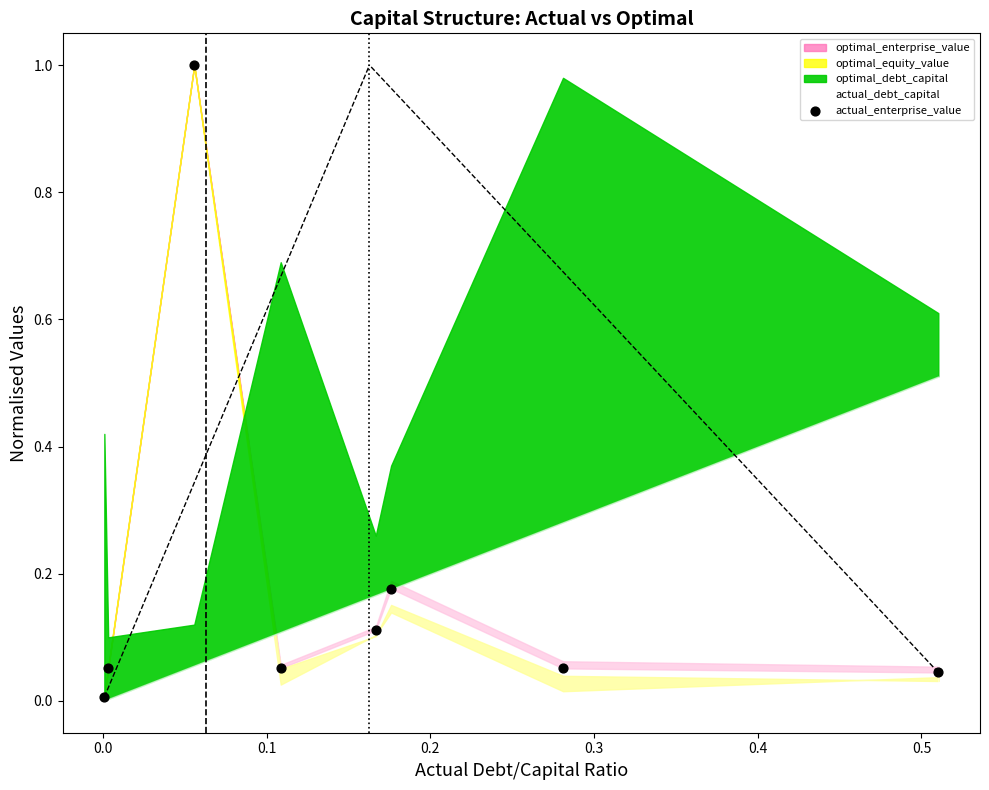

What is the range of Y values (max minus min)?

1.0